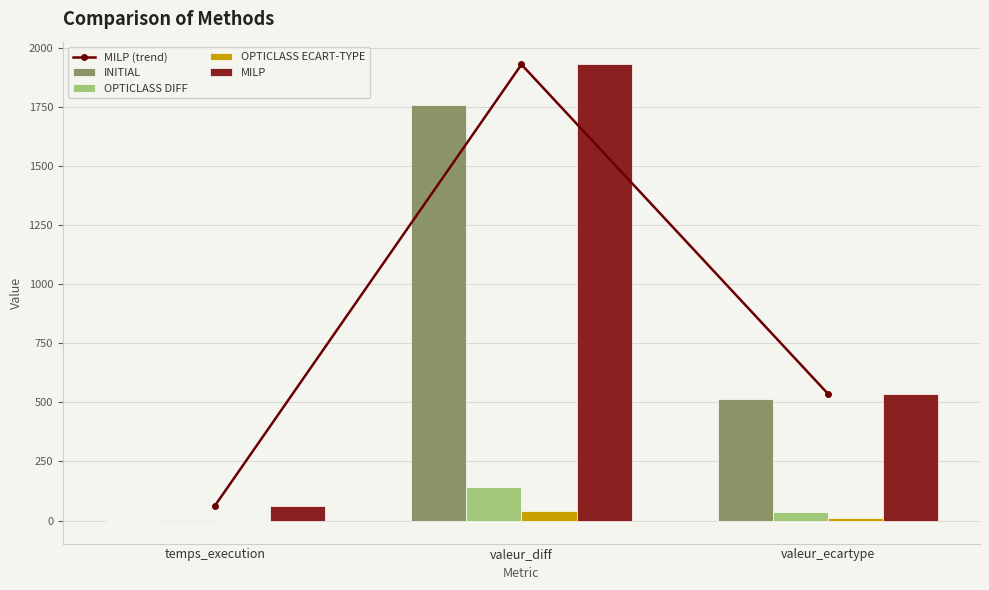

Is the value of MILP (trend) at valeur_ecartype greater than the value of OPTICLASS DIFF at temps_execution?

Yes